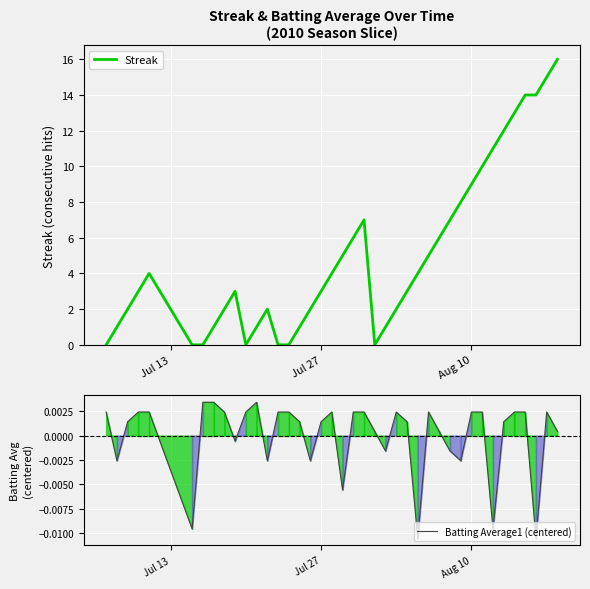

The Streak series shows 1 at Jul 27. True or false?

False